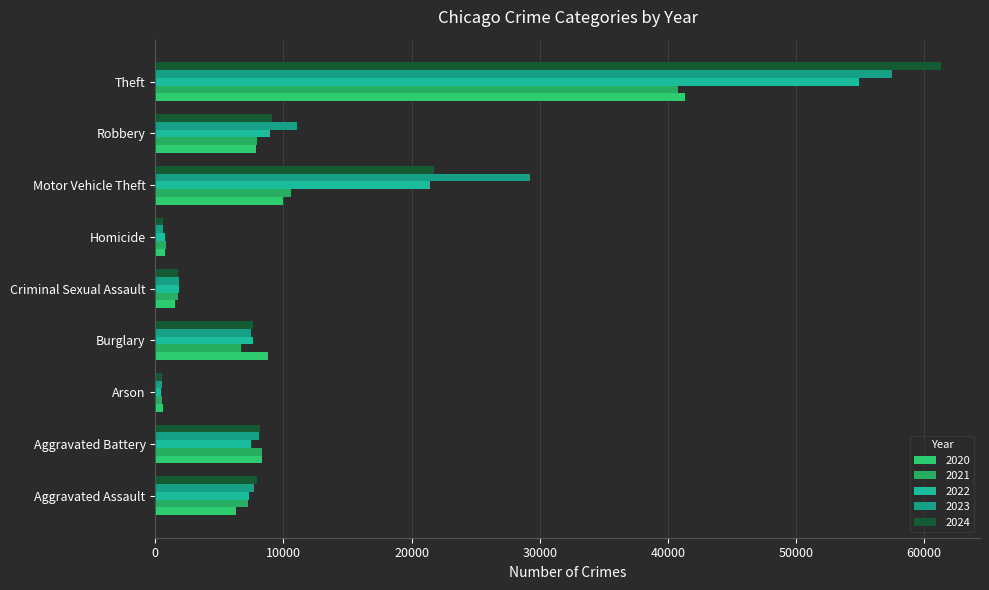

Count the number of data series in this chart.

5